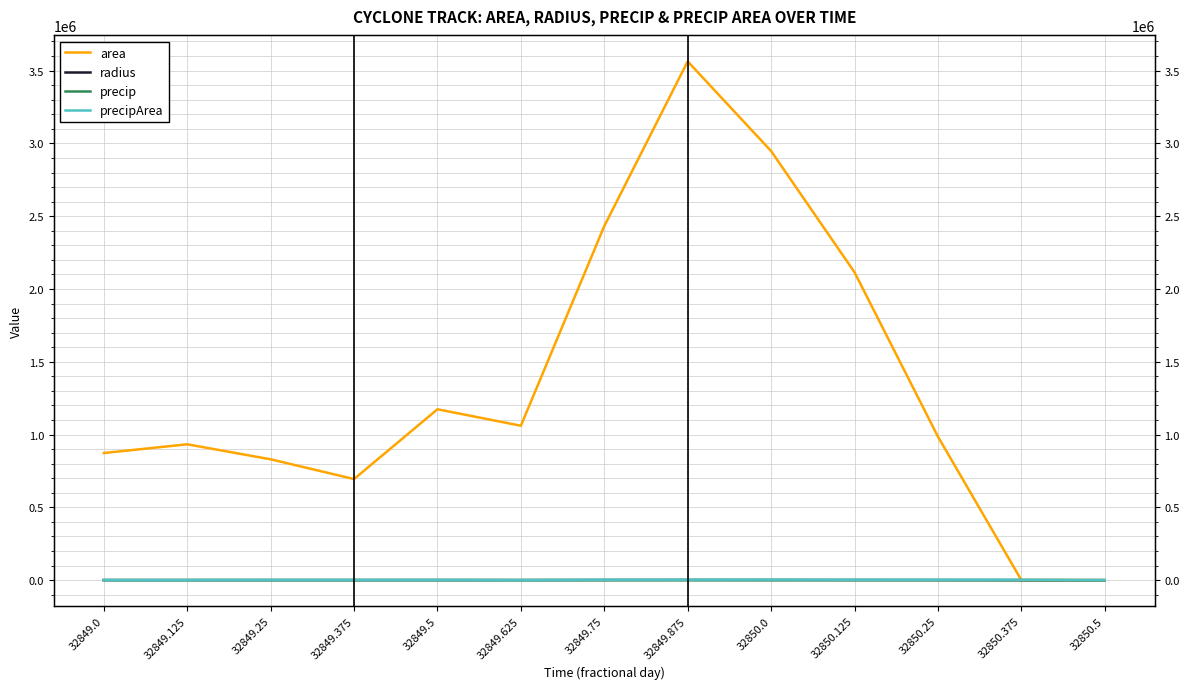

True or false: radius has a value of 831.9 at 32849.125.

False